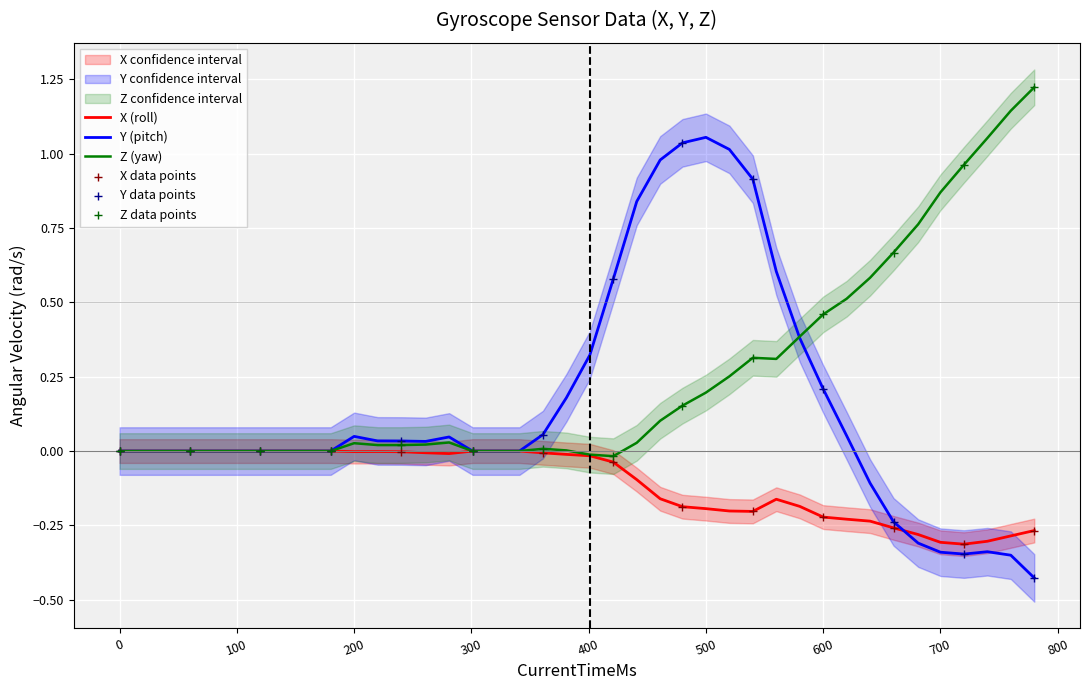

Which series reaches the maximum Y coordinate?

Z